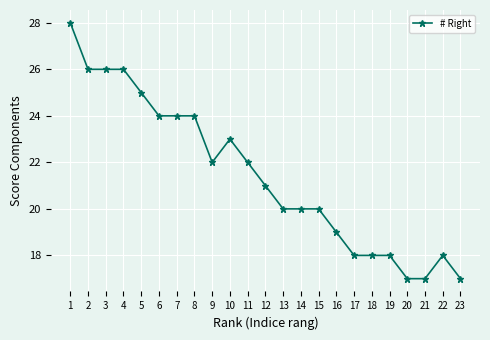

Read the value at 12, to the nearest 10.

20